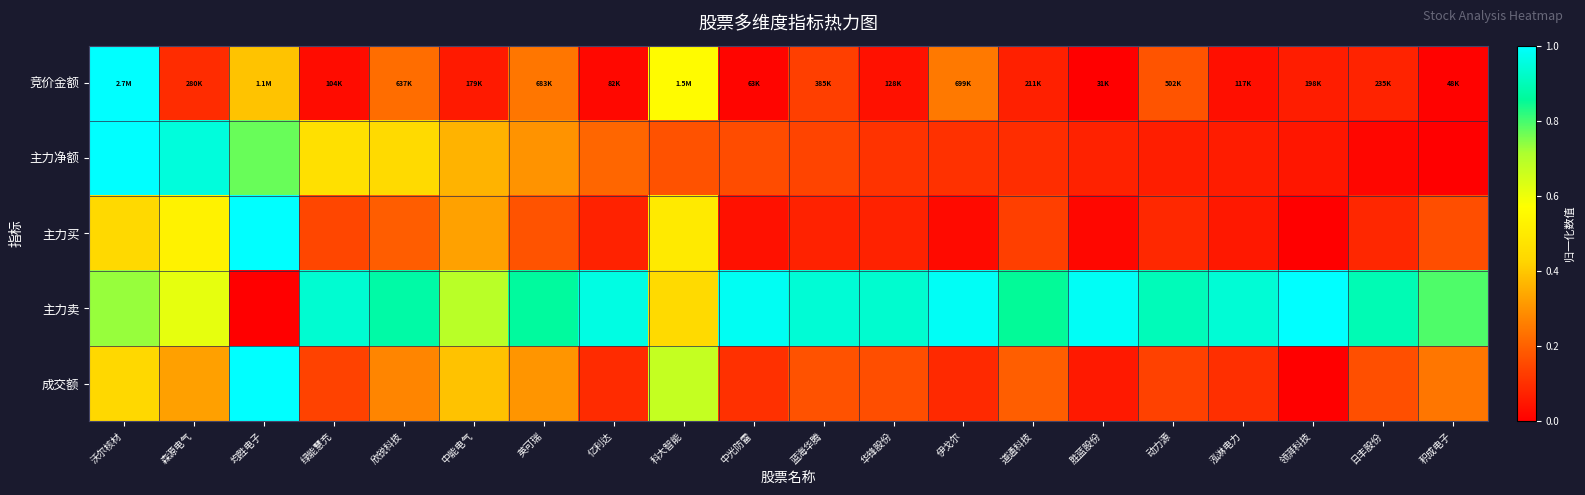

At how many categories does at least one series exceed 0?

20